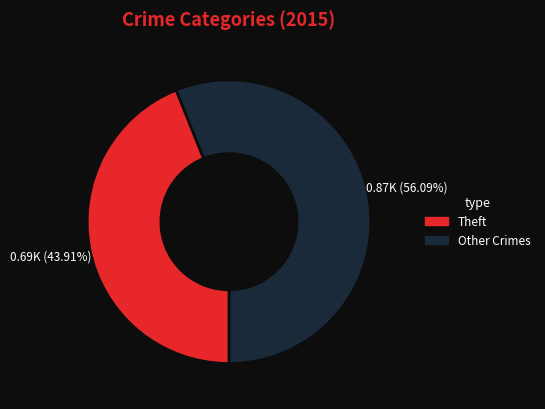

Does any single category account for the majority?

Yes